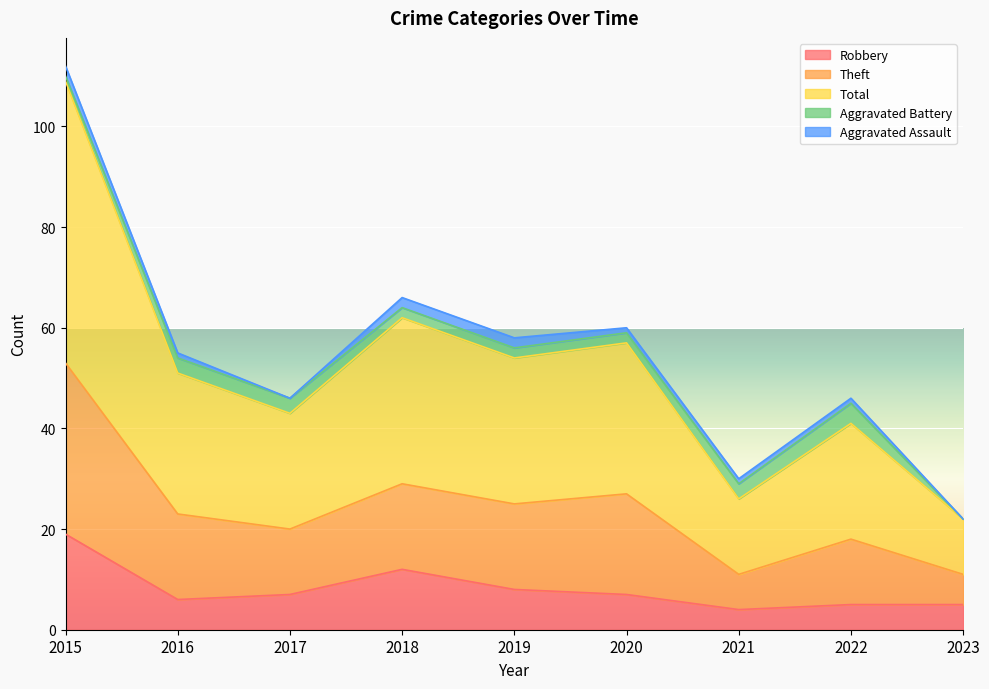

At how many categories does at least one series exceed 104?

1